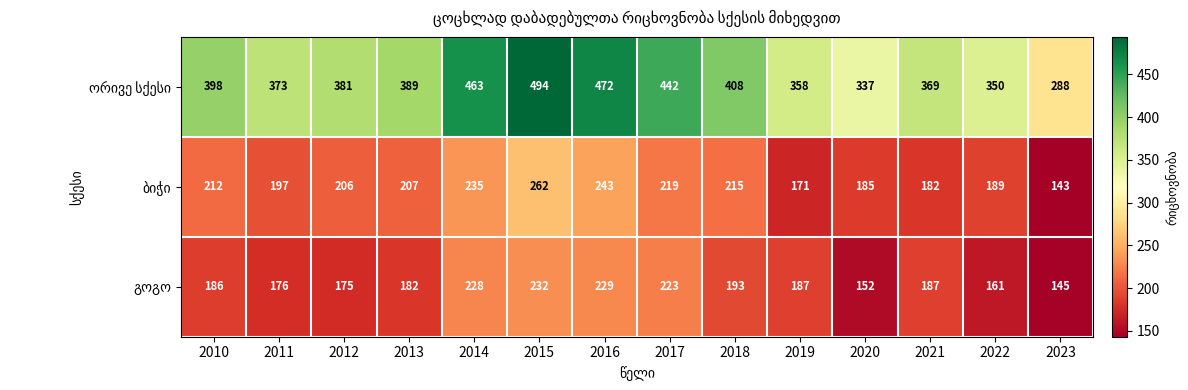

Which label corresponds to the largest value in the chart?

2015